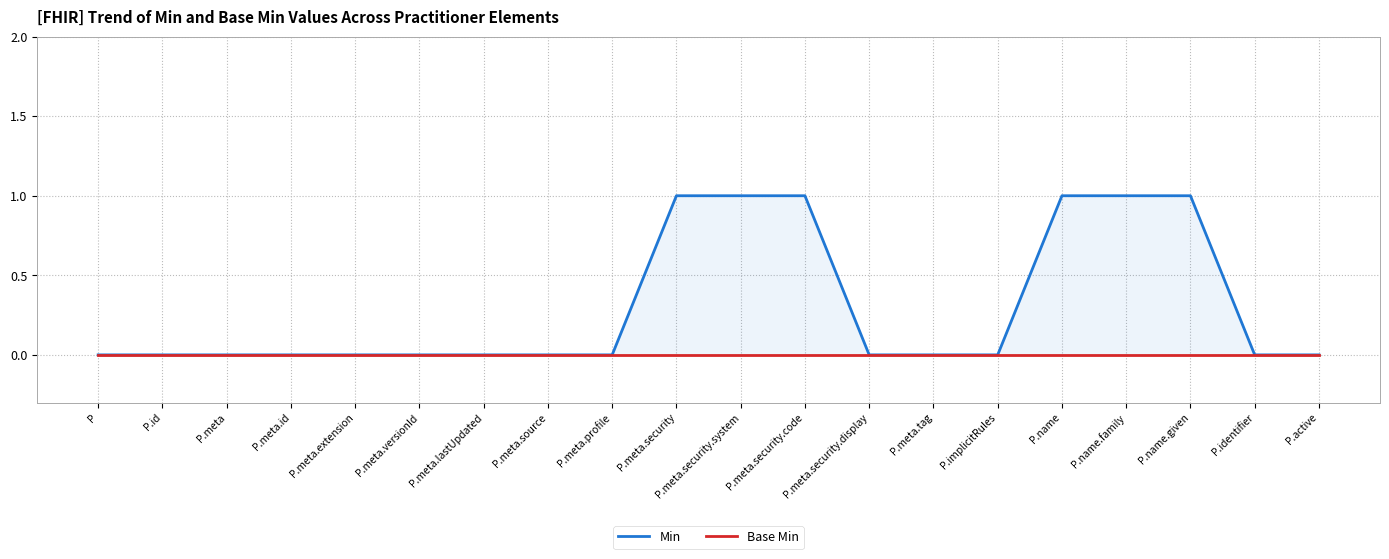

Does the chart have visible grid lines?

Yes